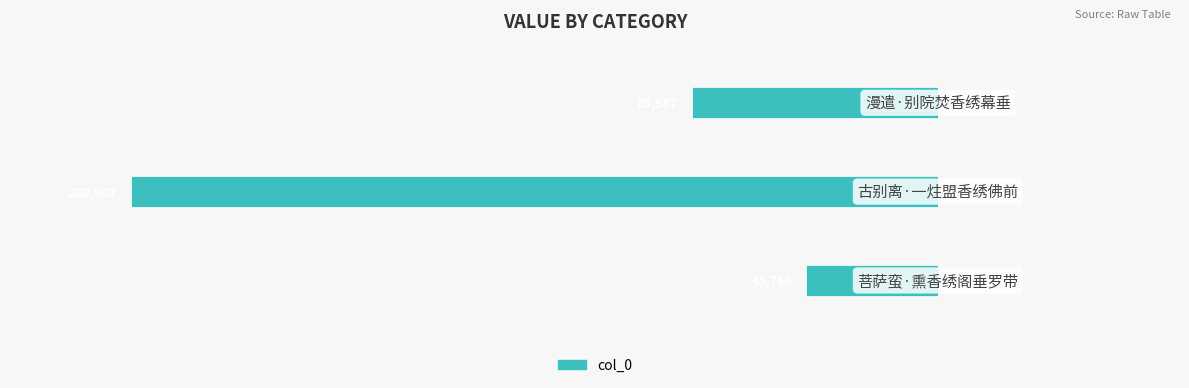

How many bars are there in total?

3